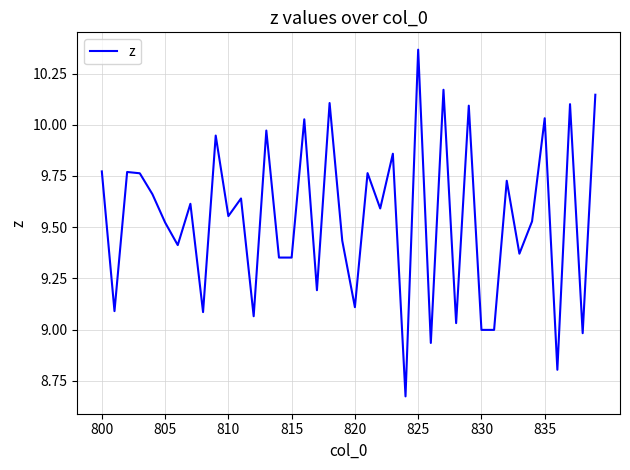

What is the difference between the maximum and minimum values?

1.7